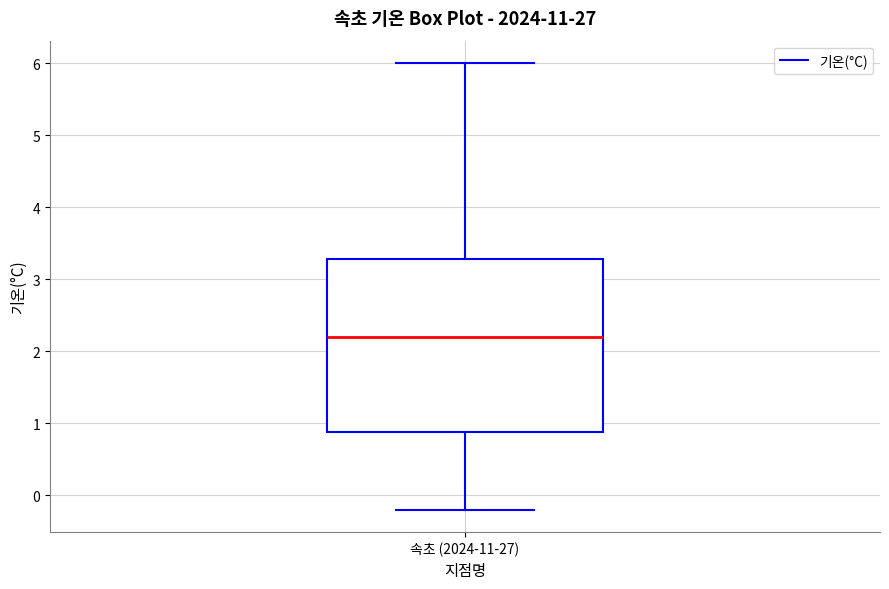

Read this box plot against the y-axis: the position of the median line, the range covered by the box, and the ends of both whiskers. The values are not printed on the chart, so give them approximately, as read against the axis.

median 2.2, box 0.9 to 3.3, whiskers -0.2 to 6.0